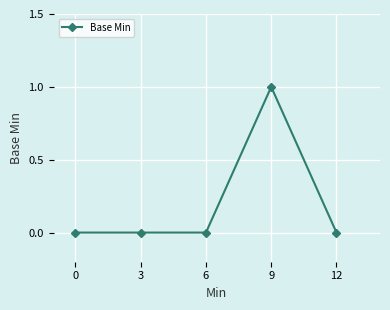

What is the difference between the maximum and minimum values?

1